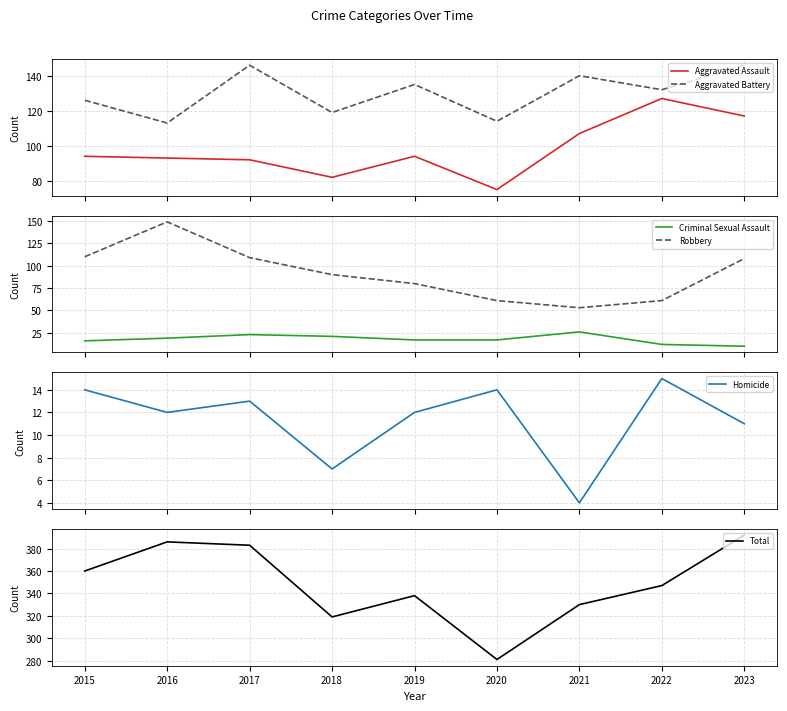

Reading left to right, extract all data points from this chart.

Aggravated Assault: 94	93	92	82	94	75	107	127	117
Aggravated Battery: 126	113	146	119	135	114	140	132	146
Criminal Sexual Assault: 16	19	23	21	17	17	26	12	10
Robbery: 110	149	109	90	80	61	53	61	108
Homicide: 14	12	13	7	12	14	4	15	11
Total: 360	386	383	319	338	281	330	347	392